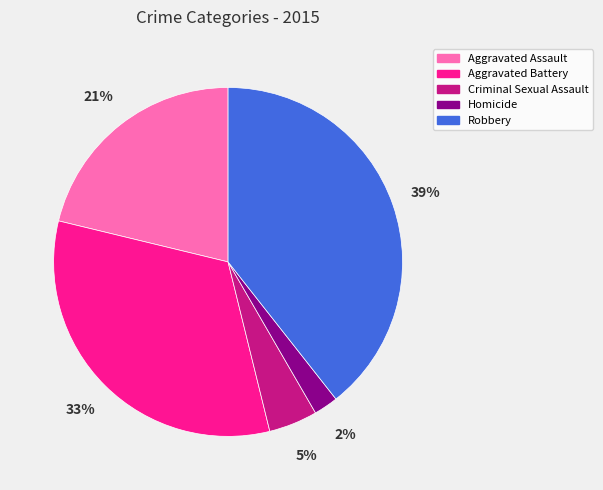

Combined, do Aggravated Assault and Criminal Sexual Assault account for over 50%?

No